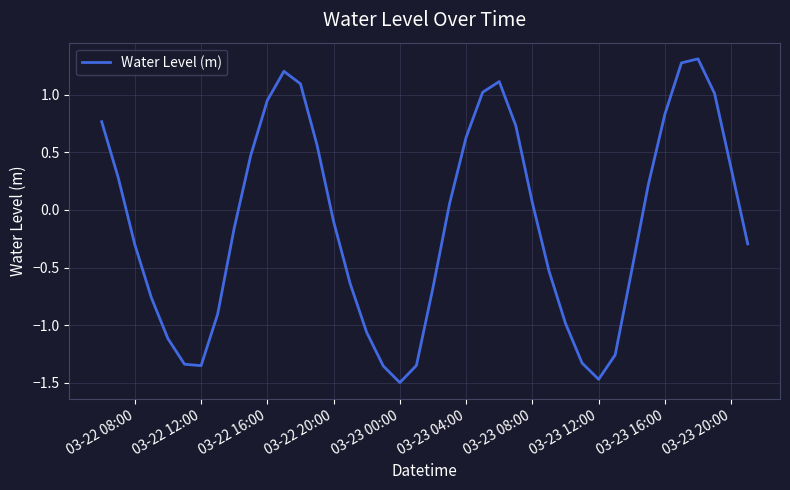

What is the difference between the maximum and minimum values?

2.8